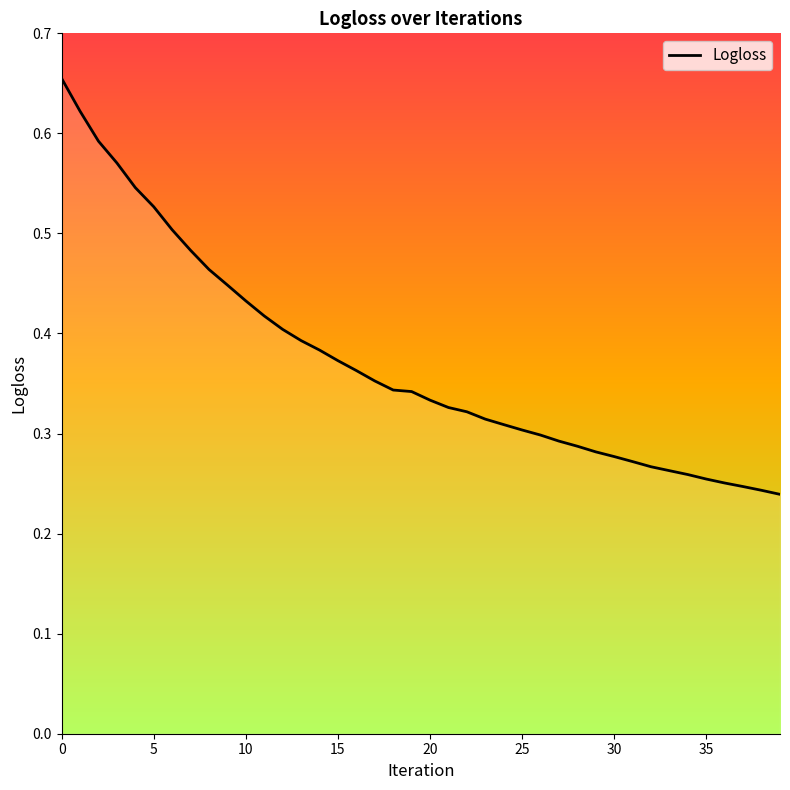

True or false: the data has more than 0 interior local peaks.

False